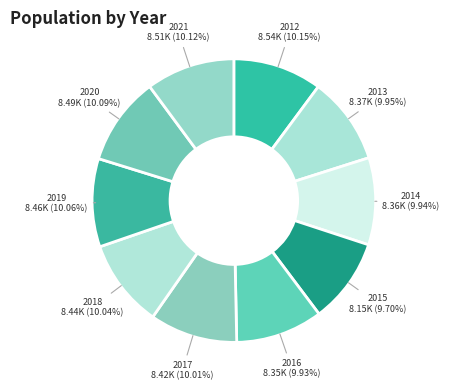

True or false: 2019 accounts for 1% of the total.

False